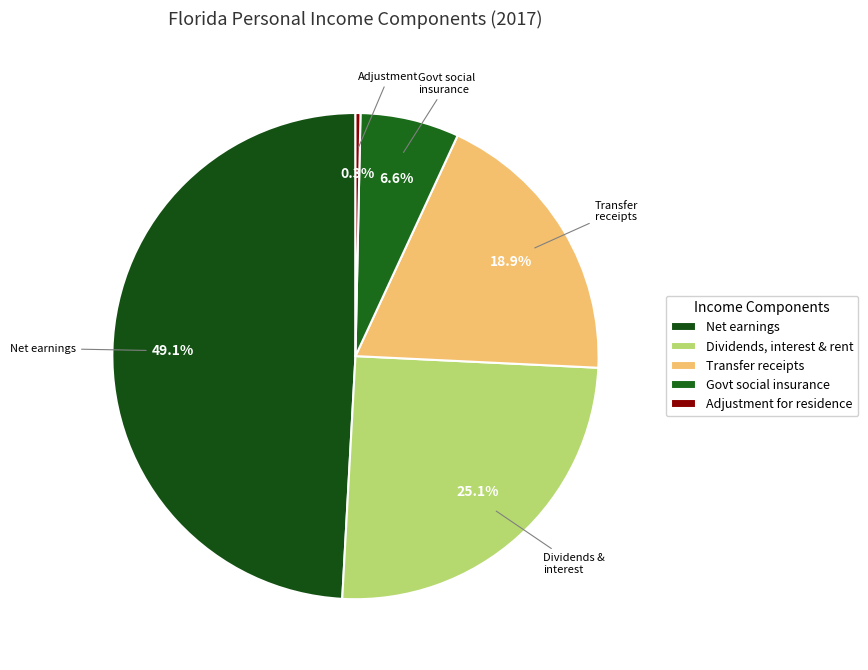

How many segments does this pie chart have?

5